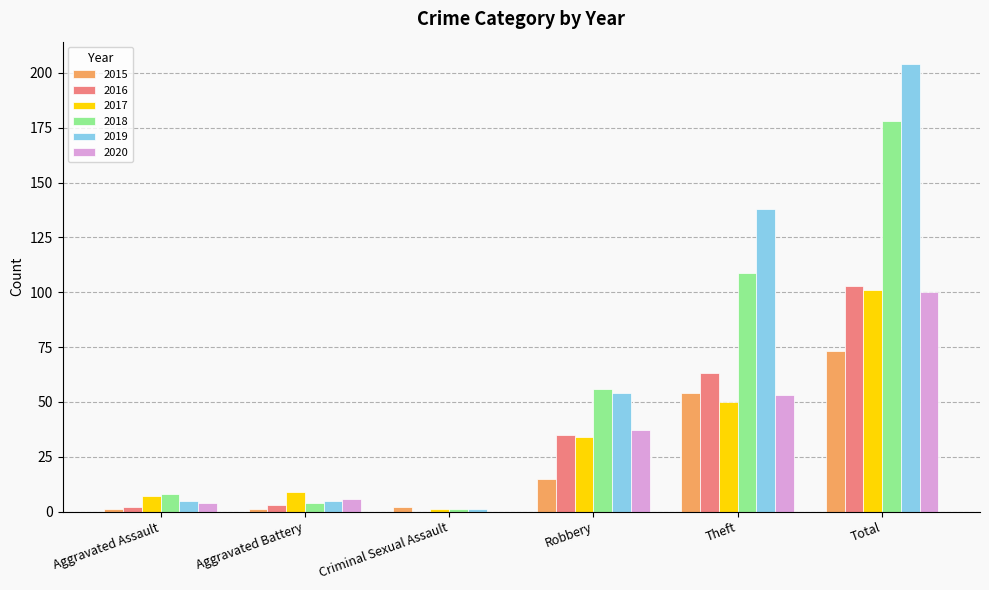

At which category does the chart reach its peak across all series?

Total